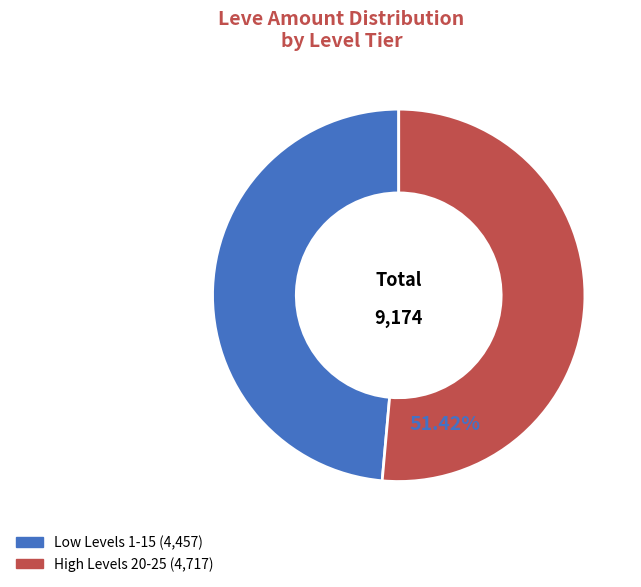

Does any single category account for the majority?

Yes